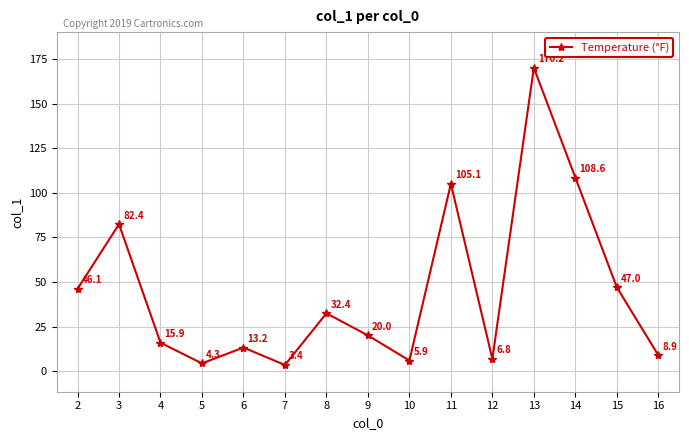

Reading left to right, extract all data points from this chart.

2=46.1	3=82.4	4=15.9	5=4.3	6=13.2	7=3.4	8=32.4	9=20.0	10=5.9	11=105.1	12=6.8	13=170.2	14=108.6	15=47.0	16=8.9